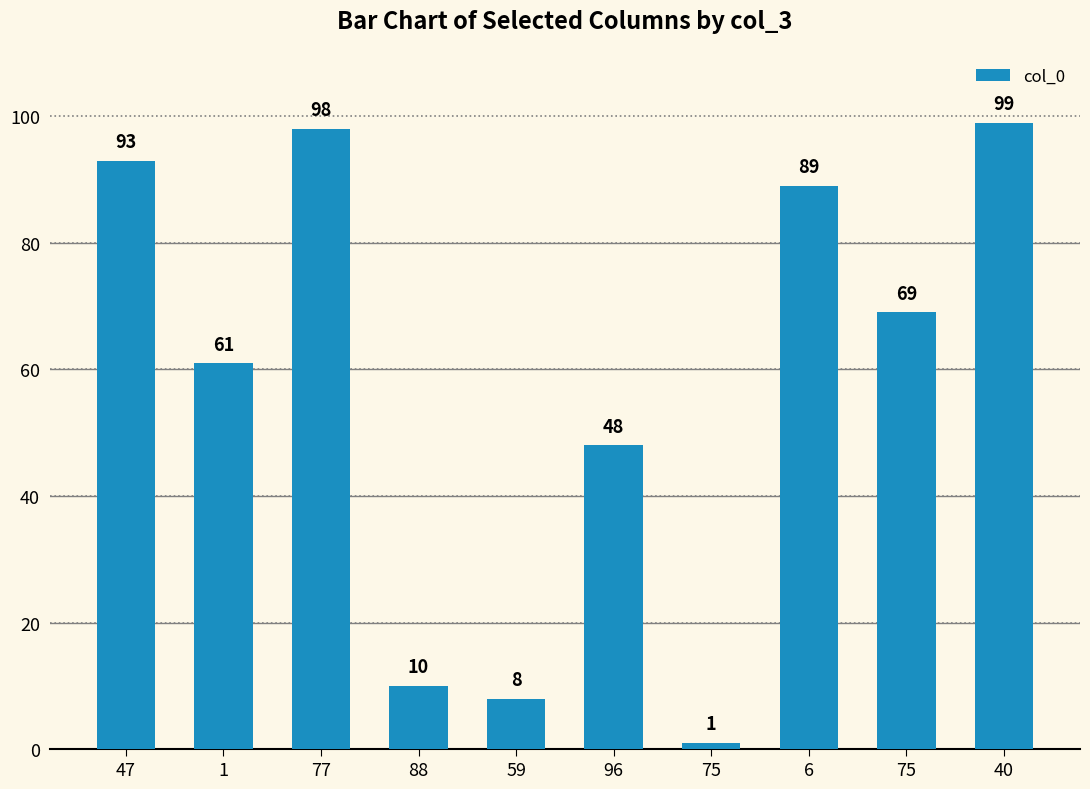

What is the difference between the second highest and minimum values?

97